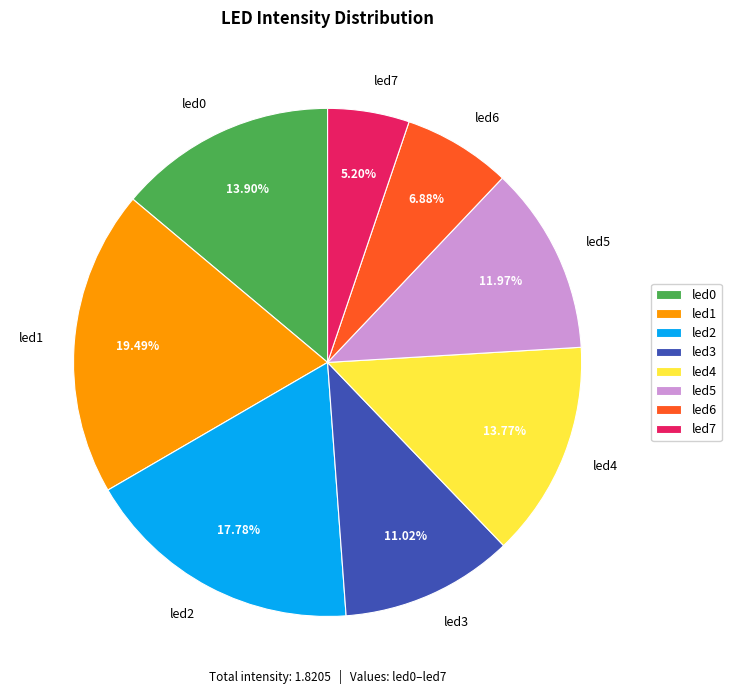

What percentage is the led6 slice, to the nearest percent?

7%